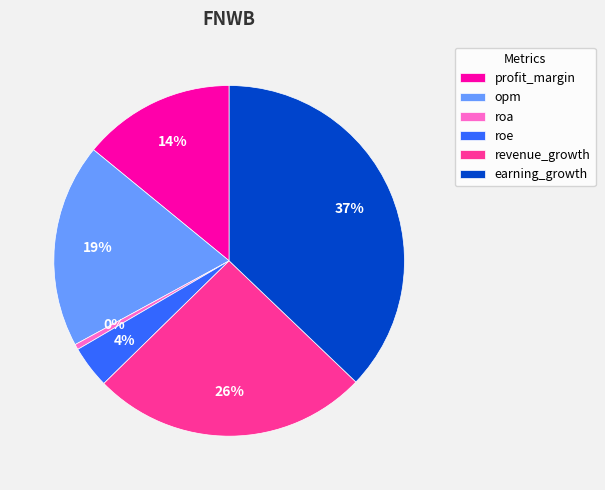

To the nearest percent, what percentage of the pie is roe?

4%